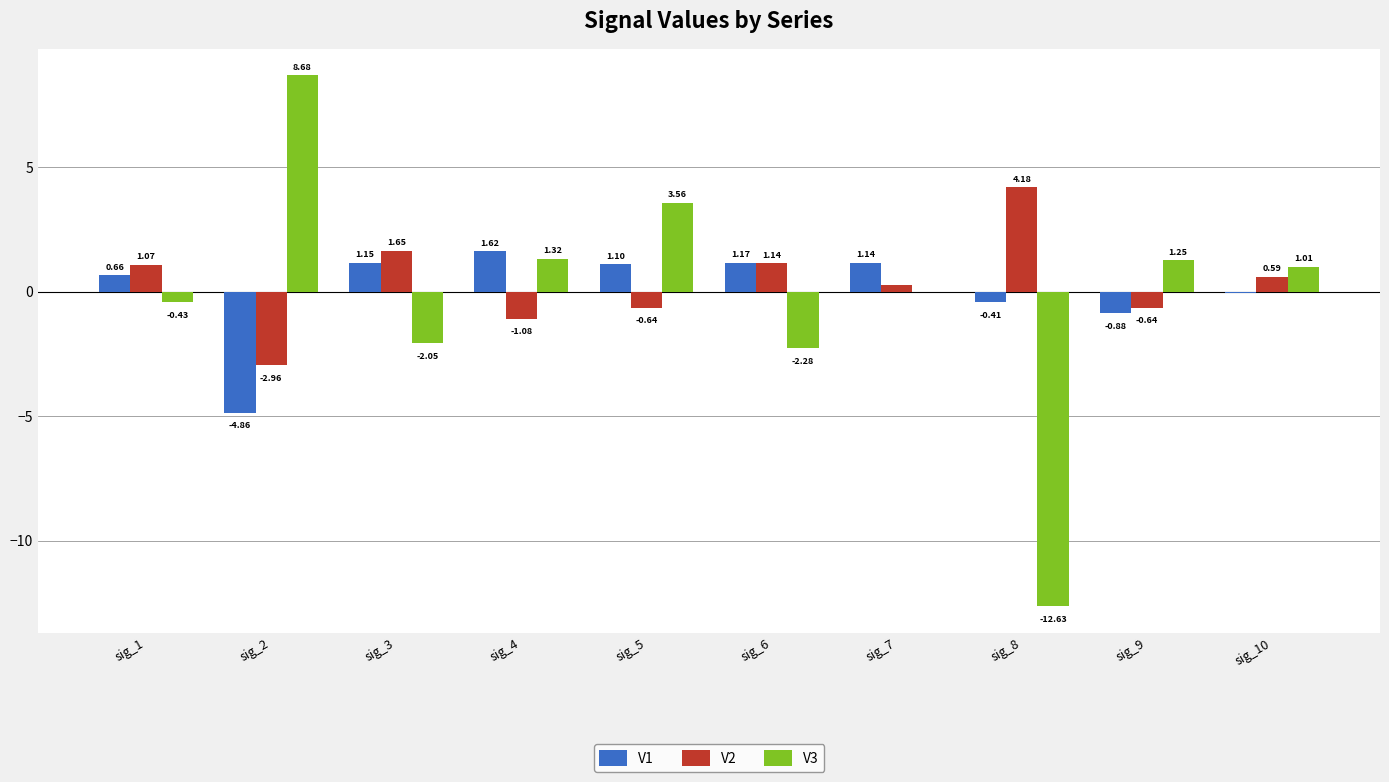

The V3 series shows -19.7 at sig_8. True or false?

False